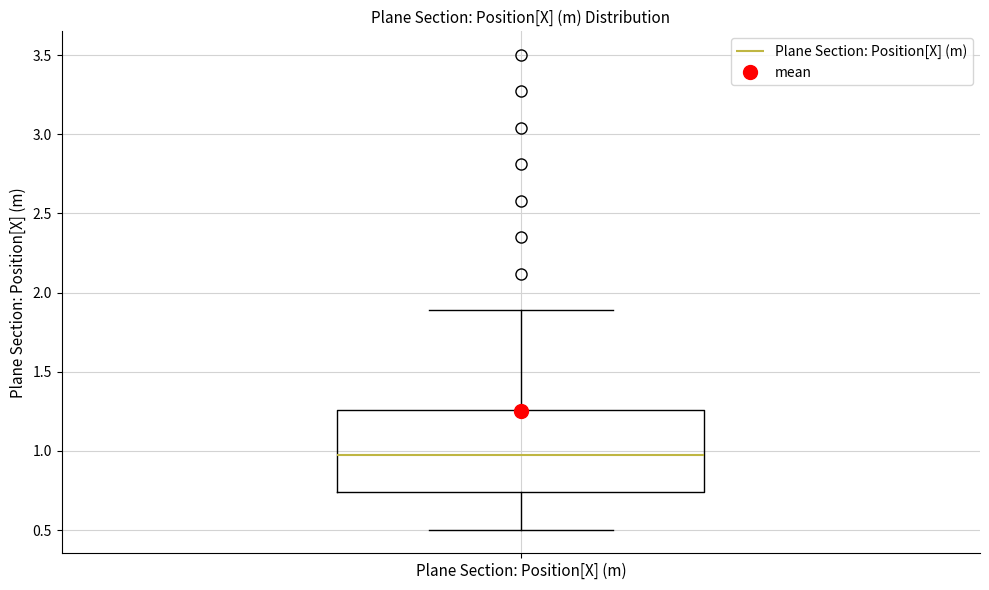

Where does the lower whisker of the box for Plane Section: Position[X] (m) end on the y-axis? The values are not printed on the chart, so give them approximately, as read against the axis.

0.50